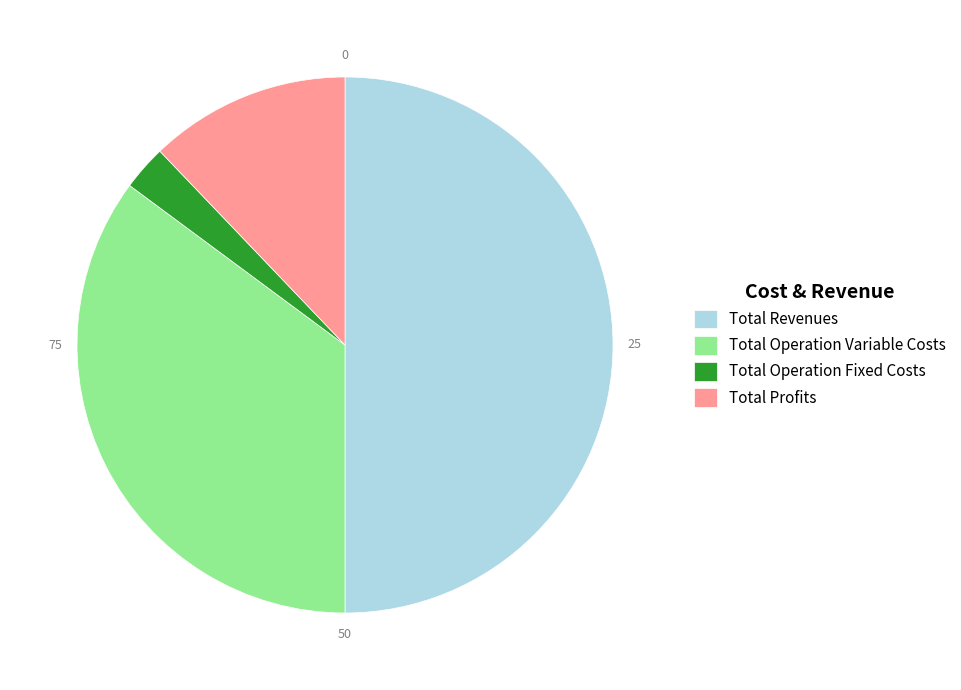

What is the largest slice in the pie chart?

Total Revenues